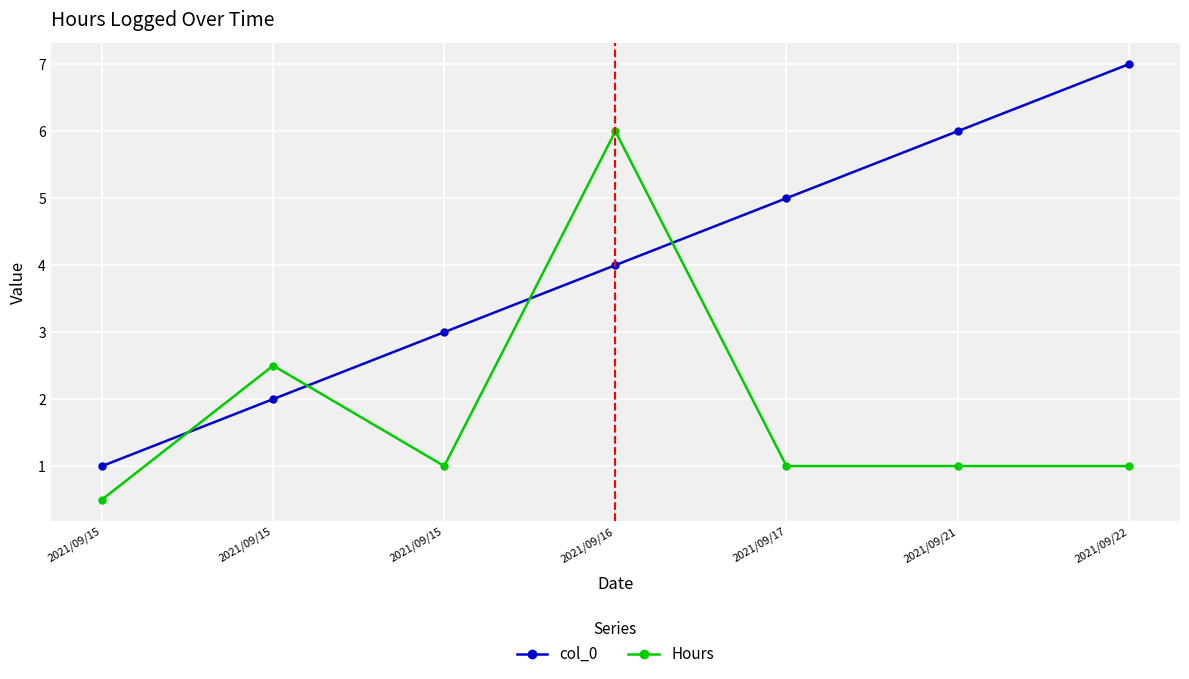

What are all the series names shown in the legend?

col_0, Hours